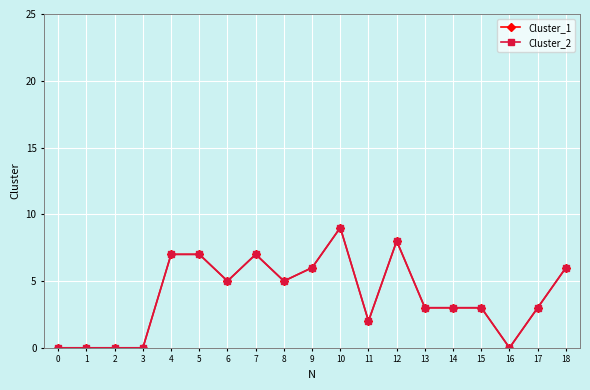

Does the chart display data point markers on the line(s)?

Yes